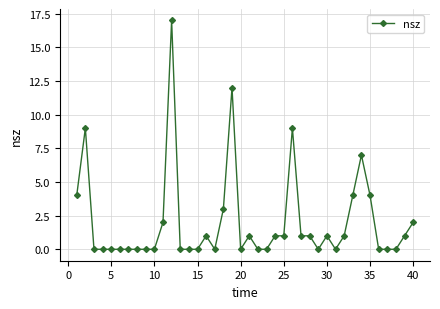

What is the difference between the maximum and second lowest values?

17